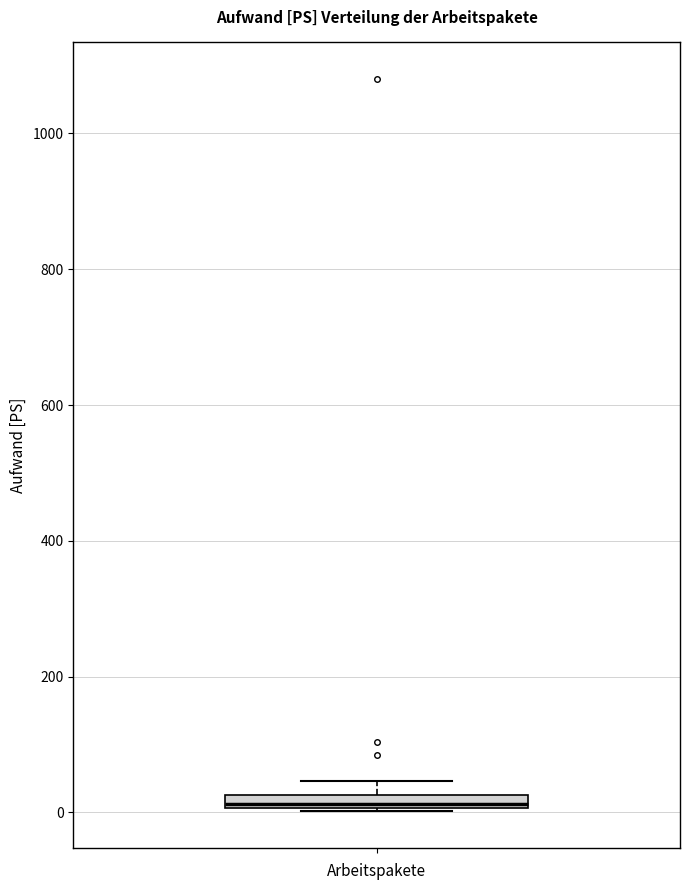

Where is the upper edge of the box on the y-axis? The values are not printed on the chart, so give them approximately, as read against the axis.

20